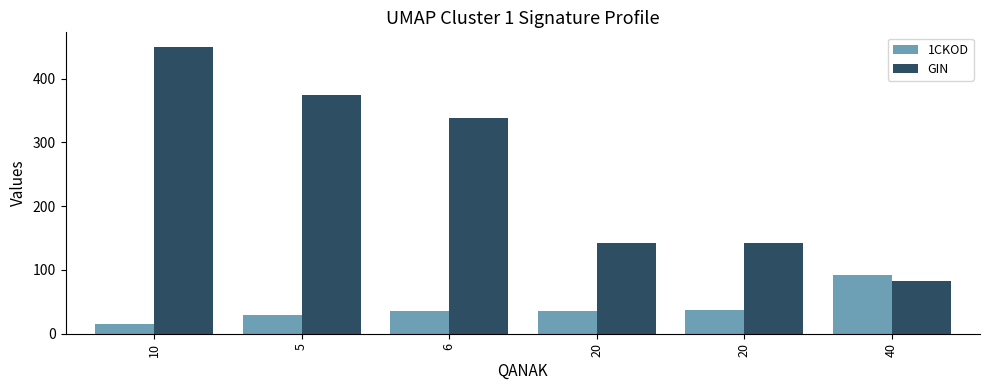

The GIN series shows 138.1 at 6. True or false?

False